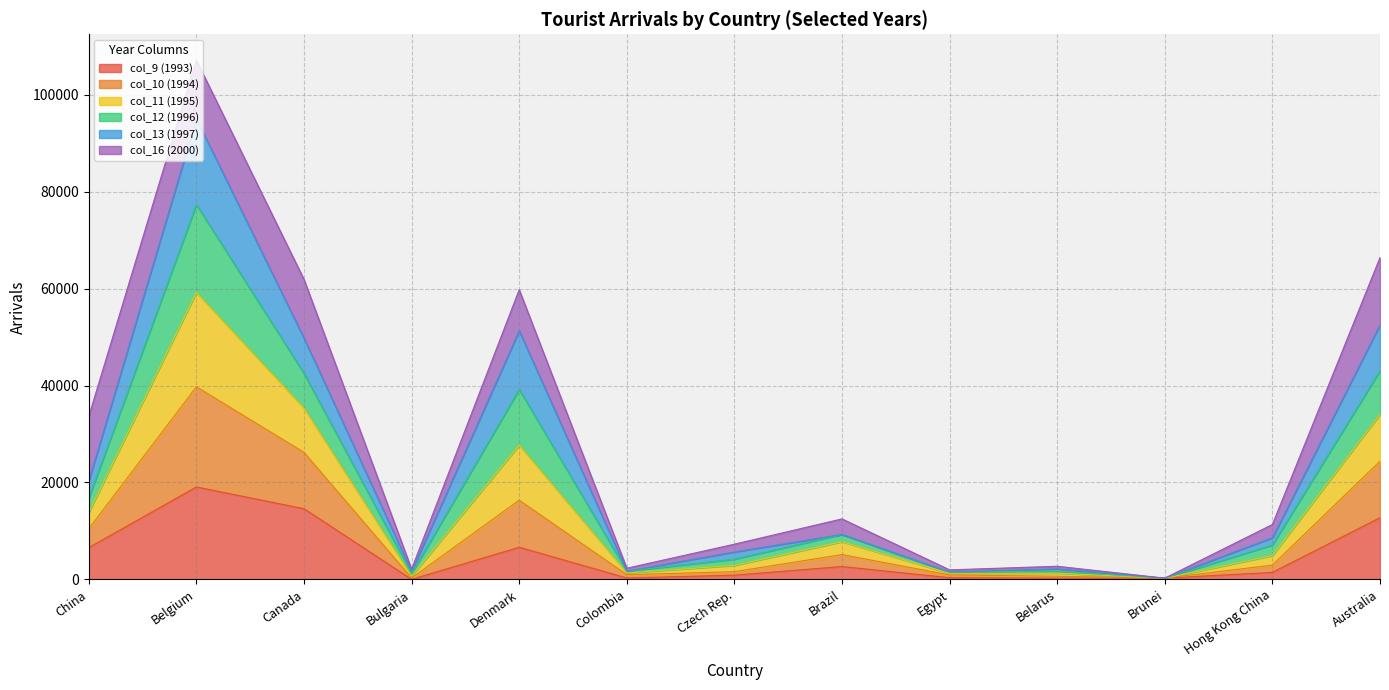

True or false: col_10 (1994) has a value of 3146 at Brazil.

False